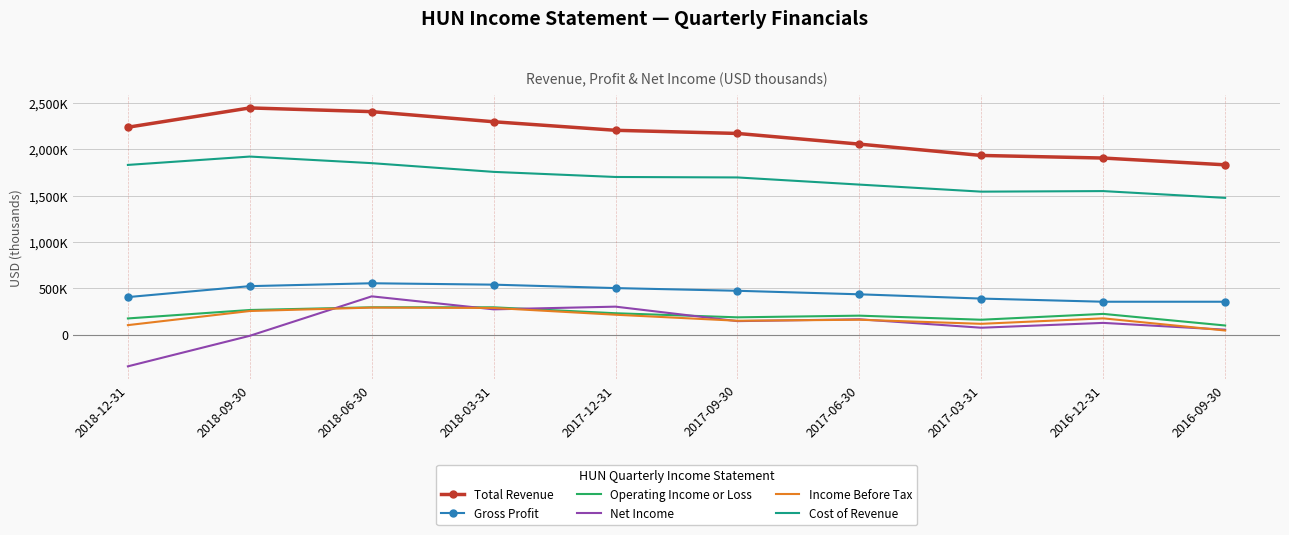

What is the label of the 5th point from the left?

2017-12-31